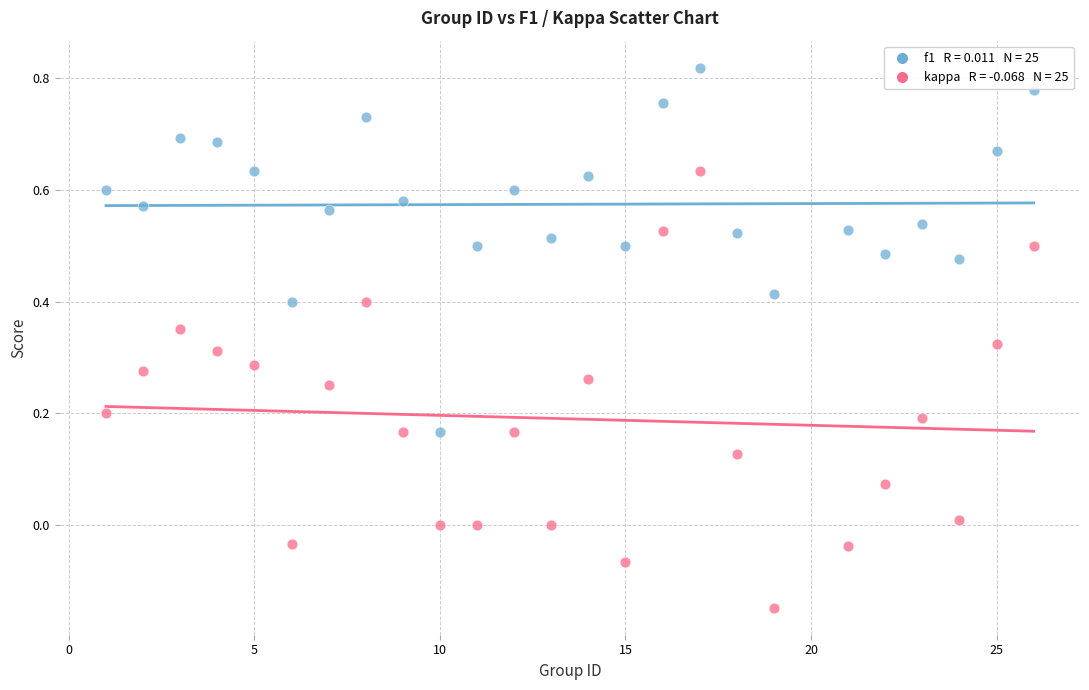

Across all data points, what is the range of X values (max minus min)?

25.0